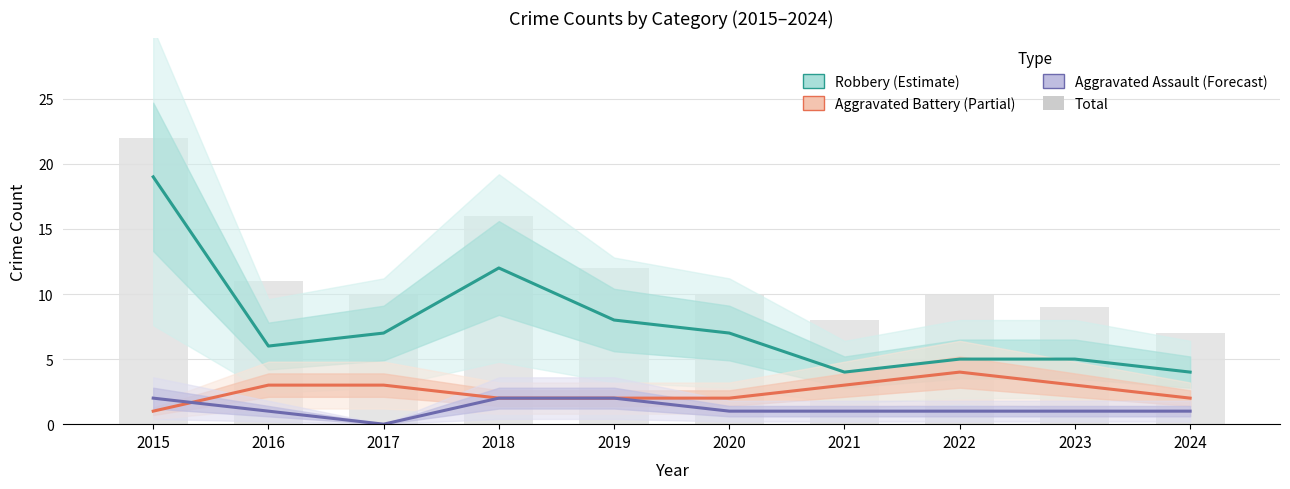

Is the value of Aggravated Assault (Forecast) at 2017 greater than the value of Aggravated Battery (Partial) at 2016?

No